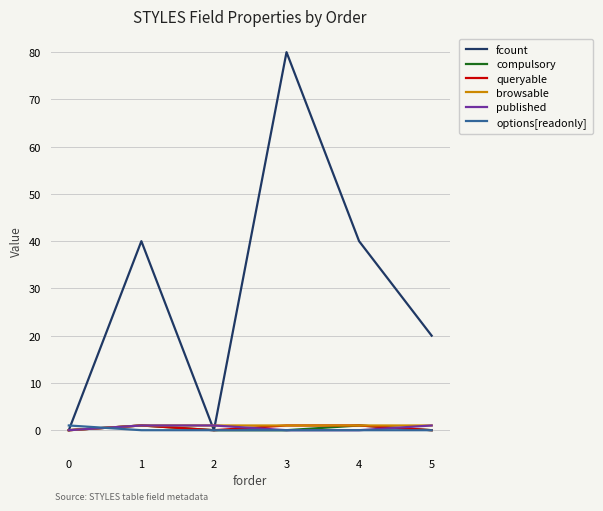

Which series has the widest spread of values?

fcount